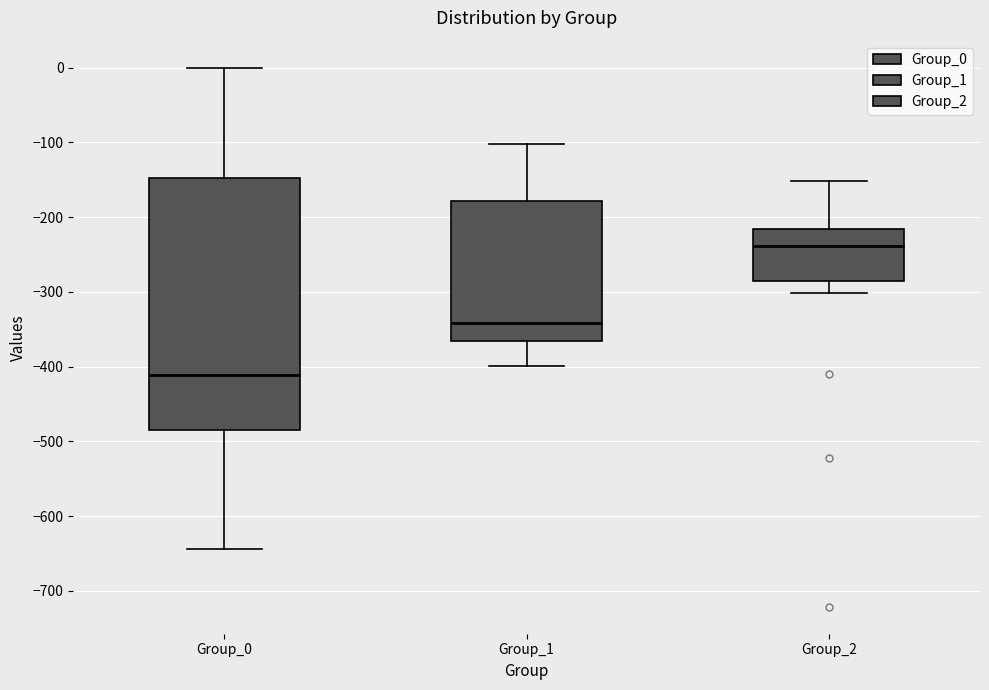

Where does the lower whisker of the box for Group_1 end on the y-axis? The values are not printed on the chart, so give them approximately, as read against the axis.

-400